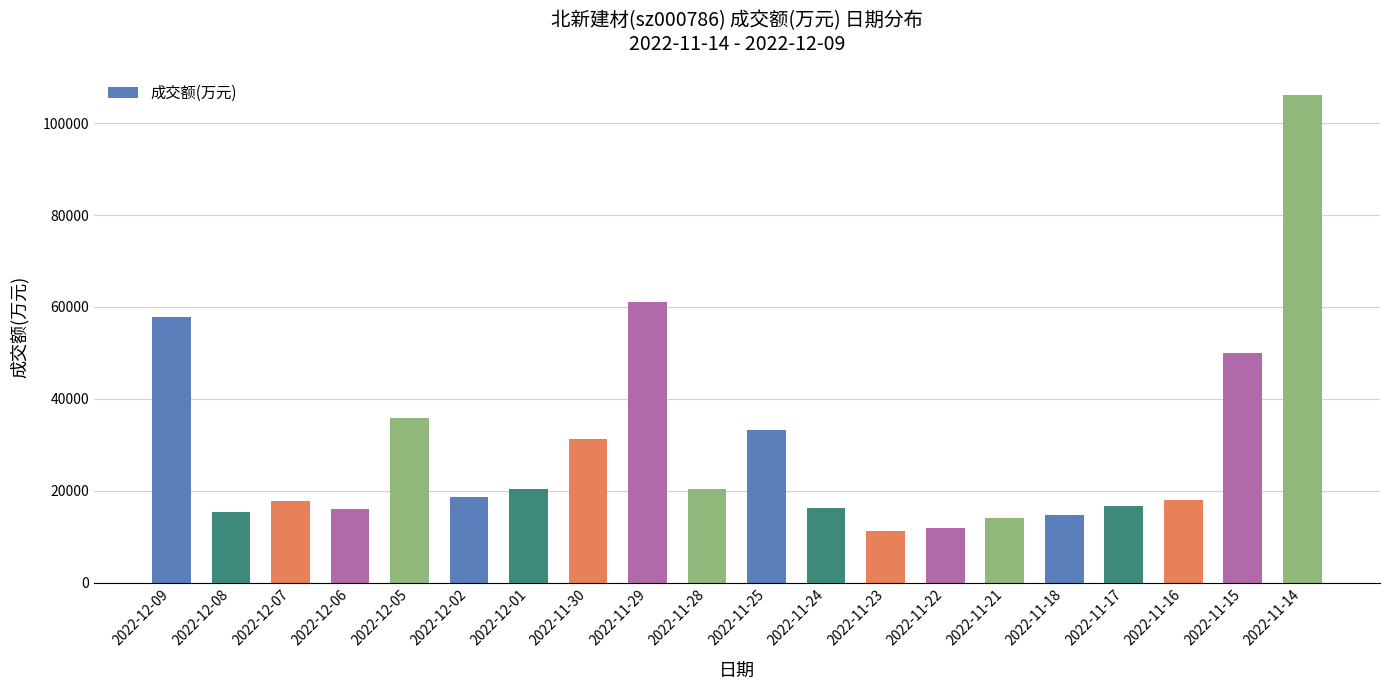

Approximately how many times larger is the value at 2022-11-22 compared to 2022-11-21?

0.8